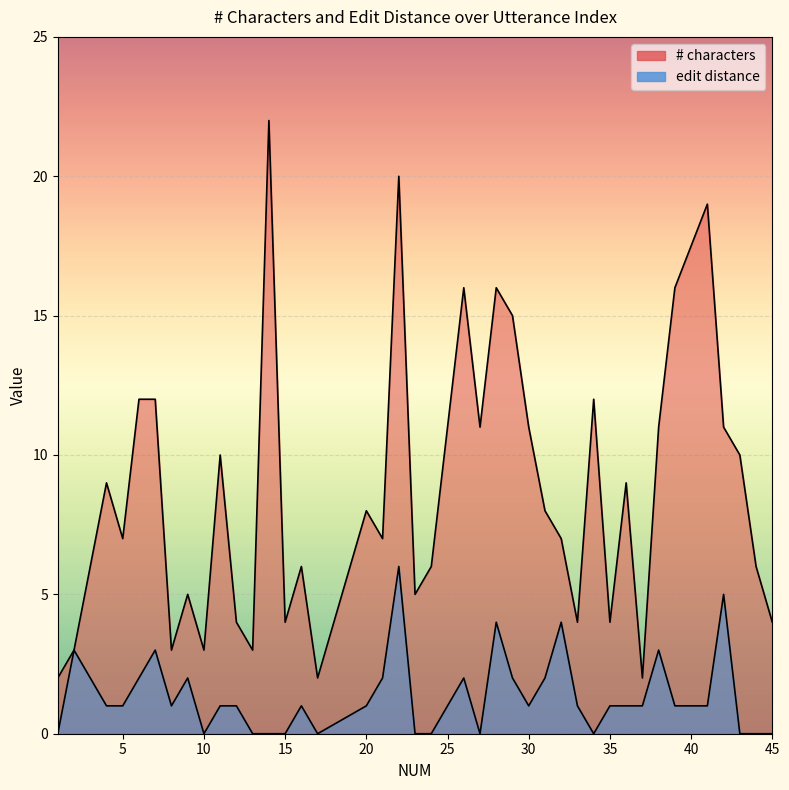

What is the average value of the edit distance series?

1